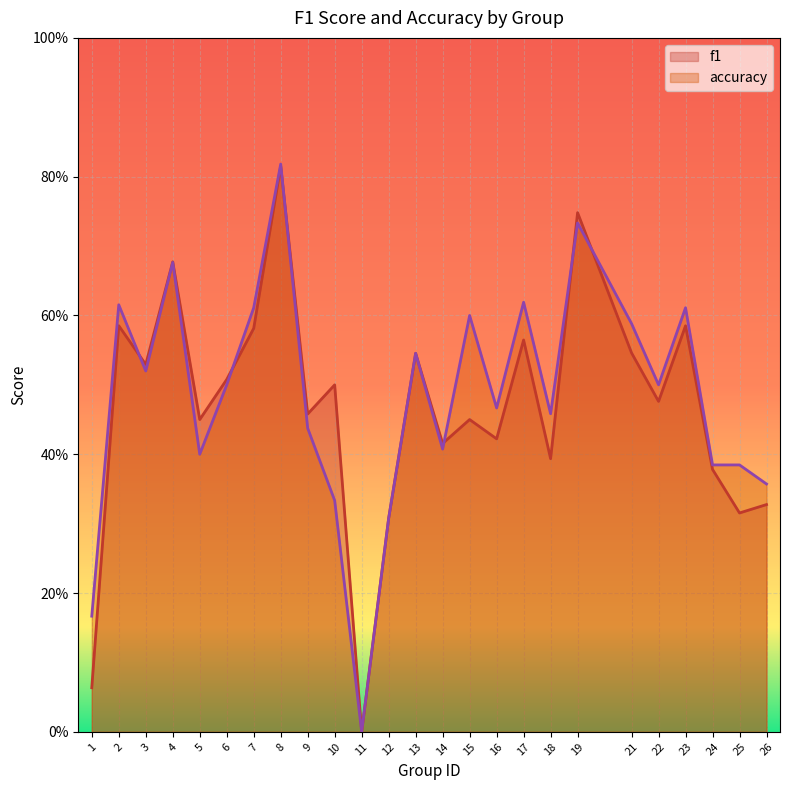

How many values in accuracy are above zero?

24